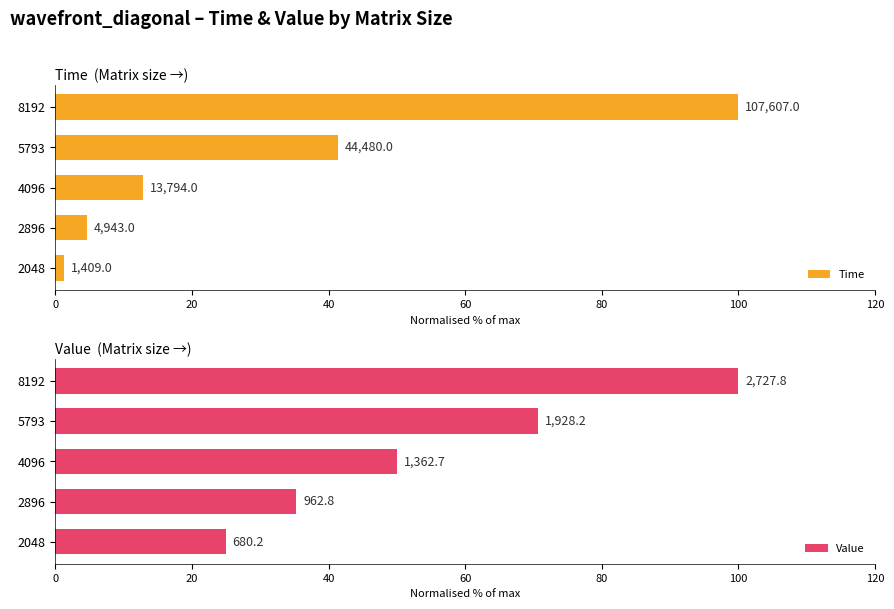

Between 0 and 20, which series saw the biggest shift?

Value